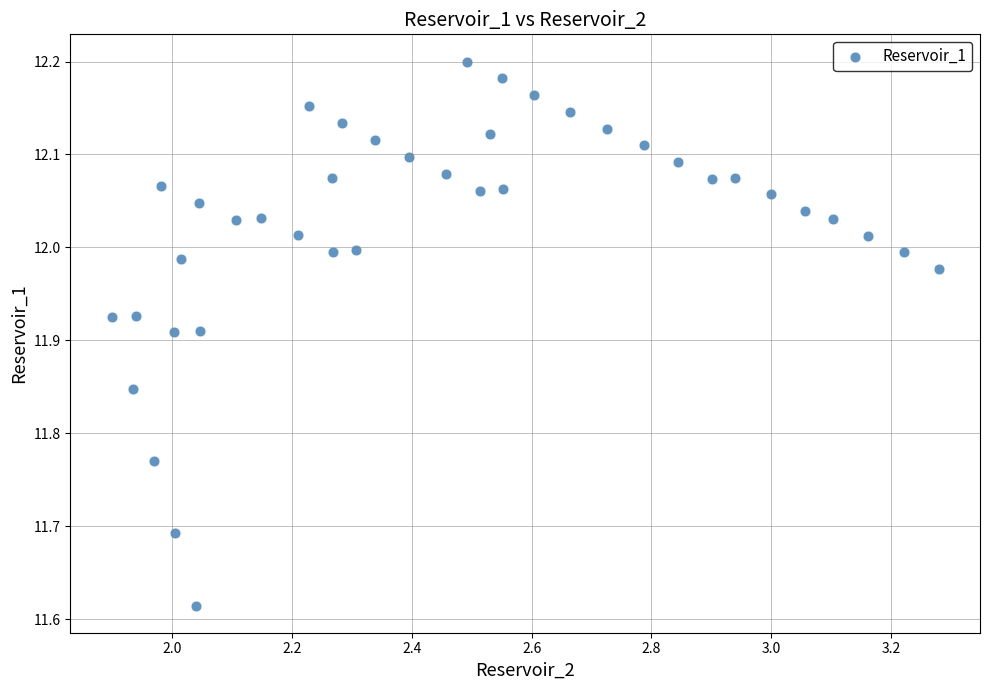

What is the range of X values (max minus min)?

1.4